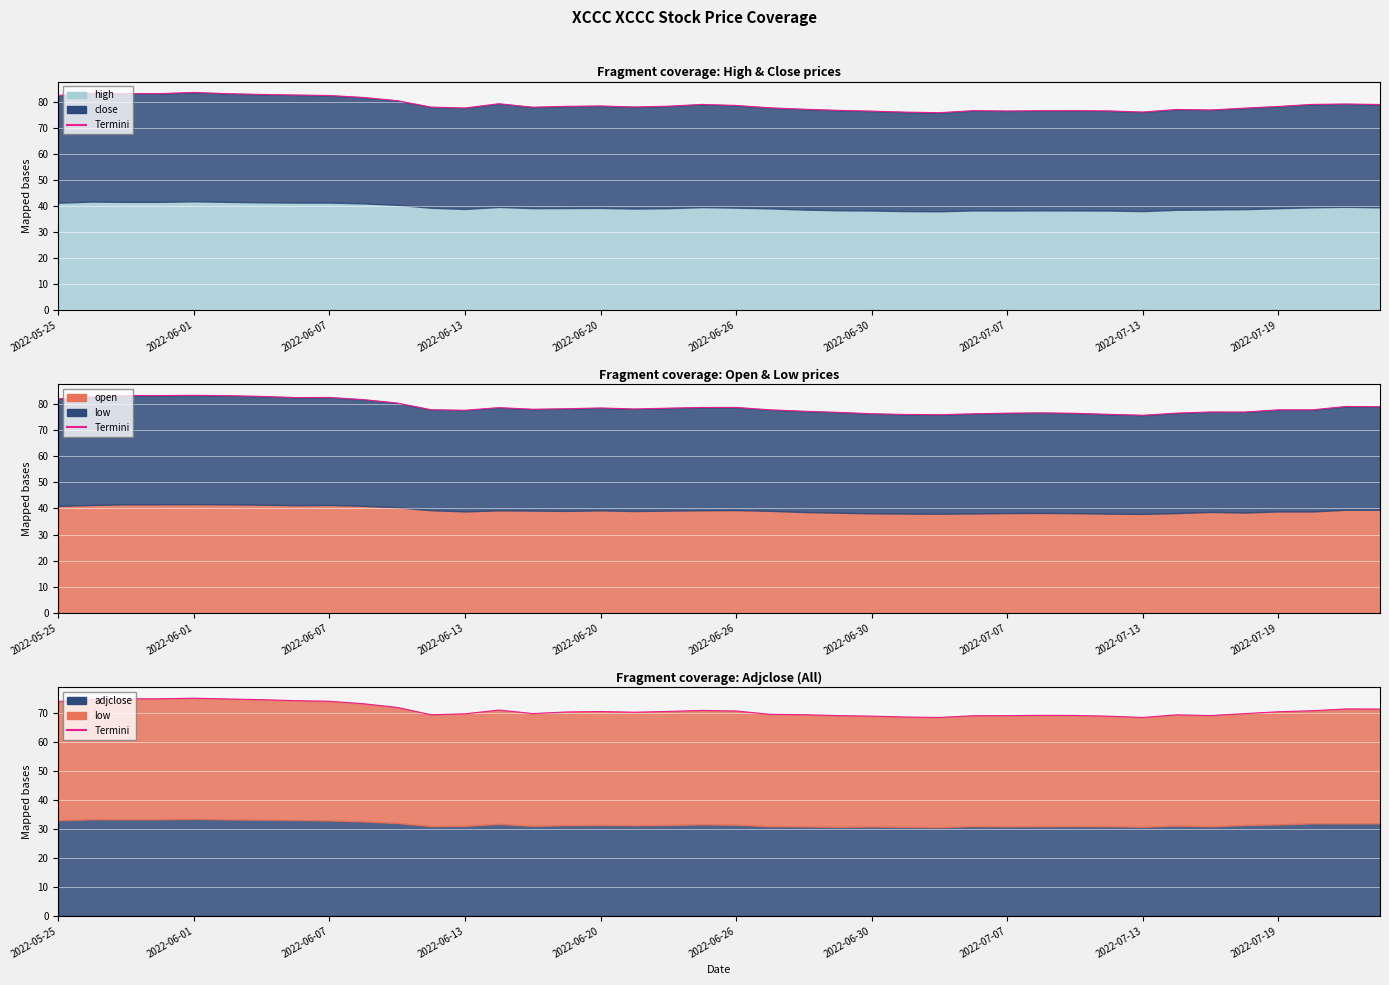

How many interior local valleys (lower than both neighbors) does the data have?

6